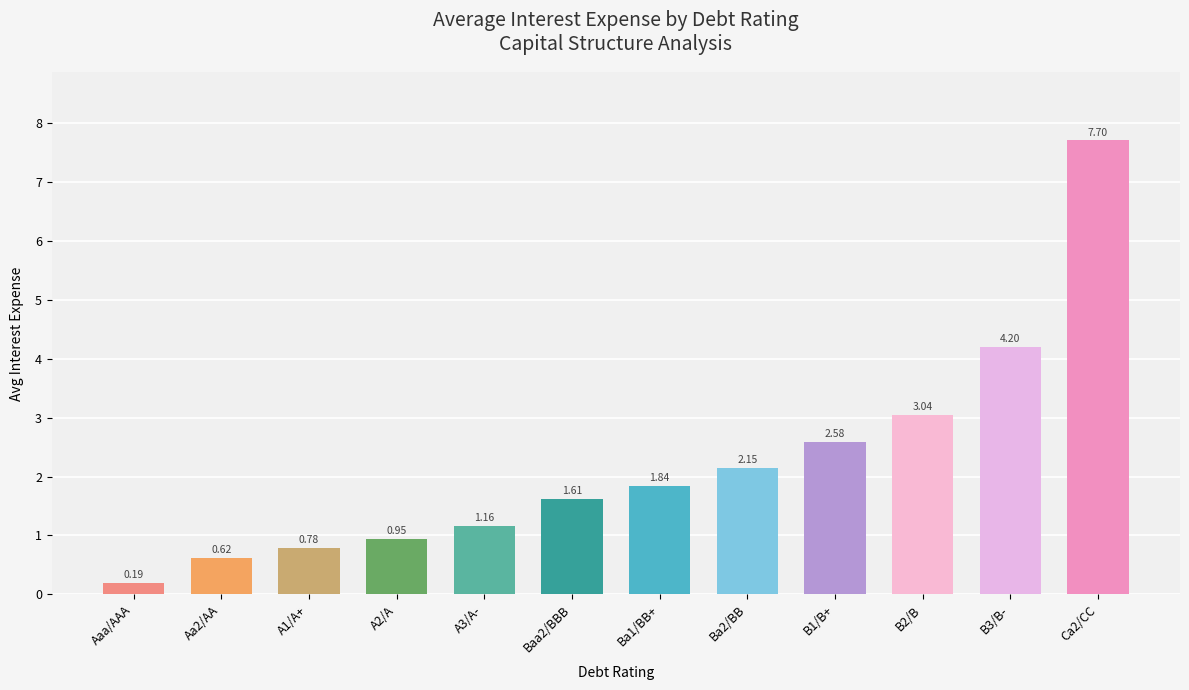

What is the label of the 1st bar from the left?

Aaa/AAA